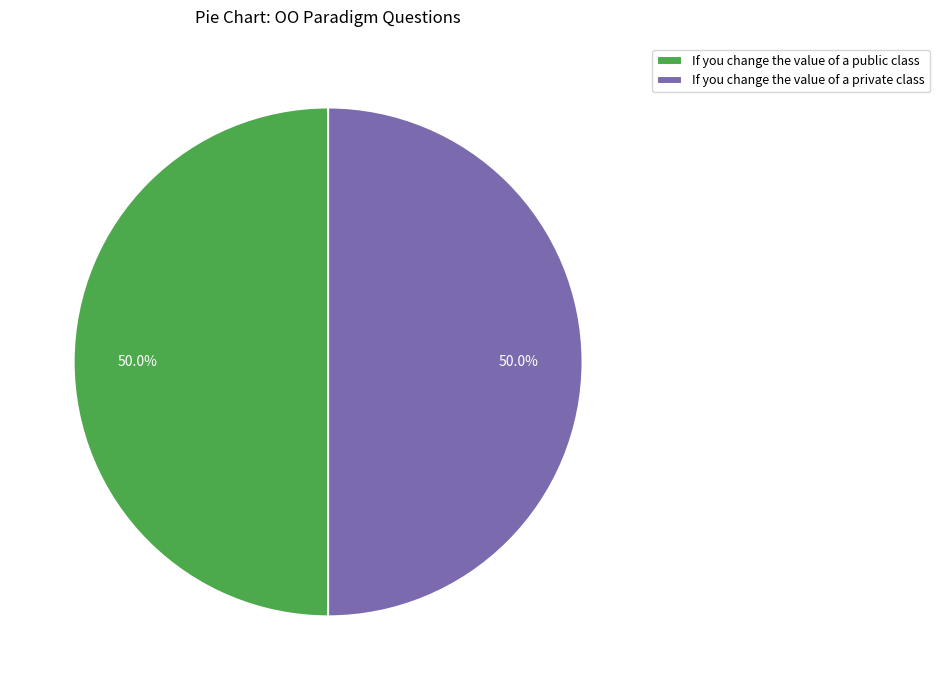

What is the ratio of the value at If you change the value of a public class to the value at If you change the value of a private class?

1.0